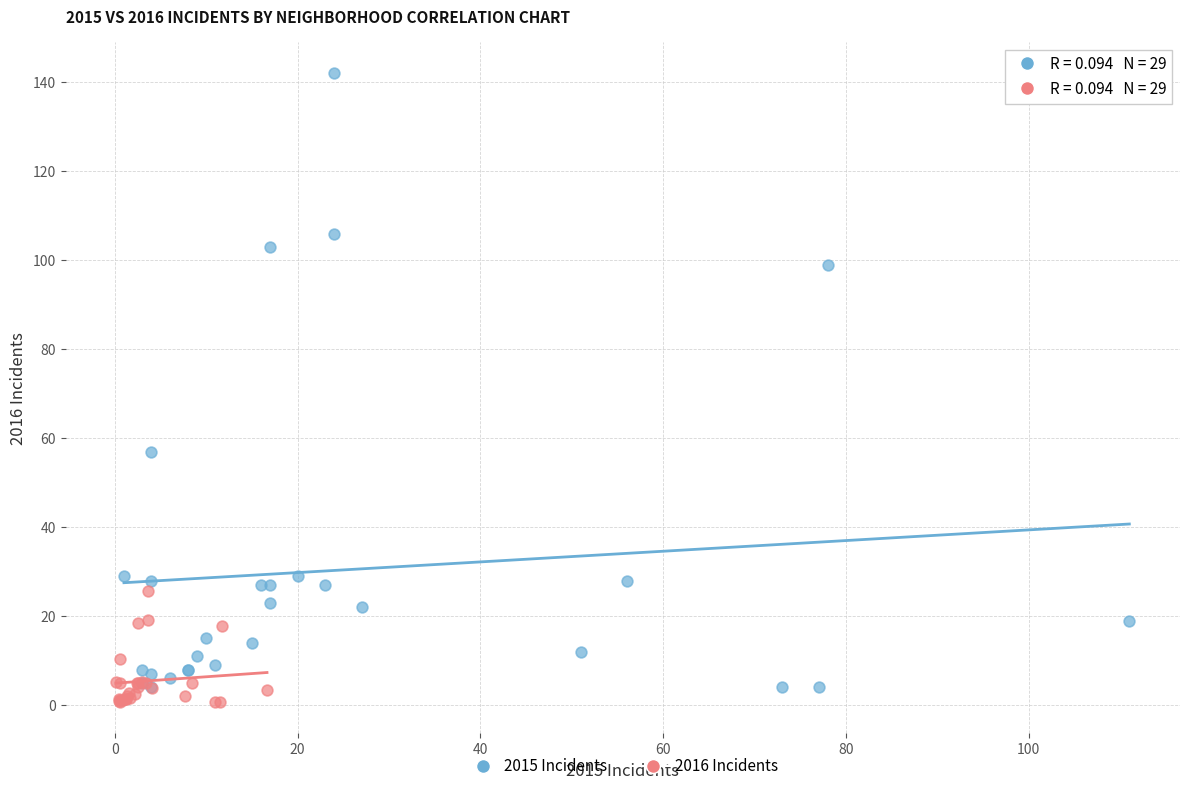

Which series has the largest Y range (max minus min)?

2015 Incidents